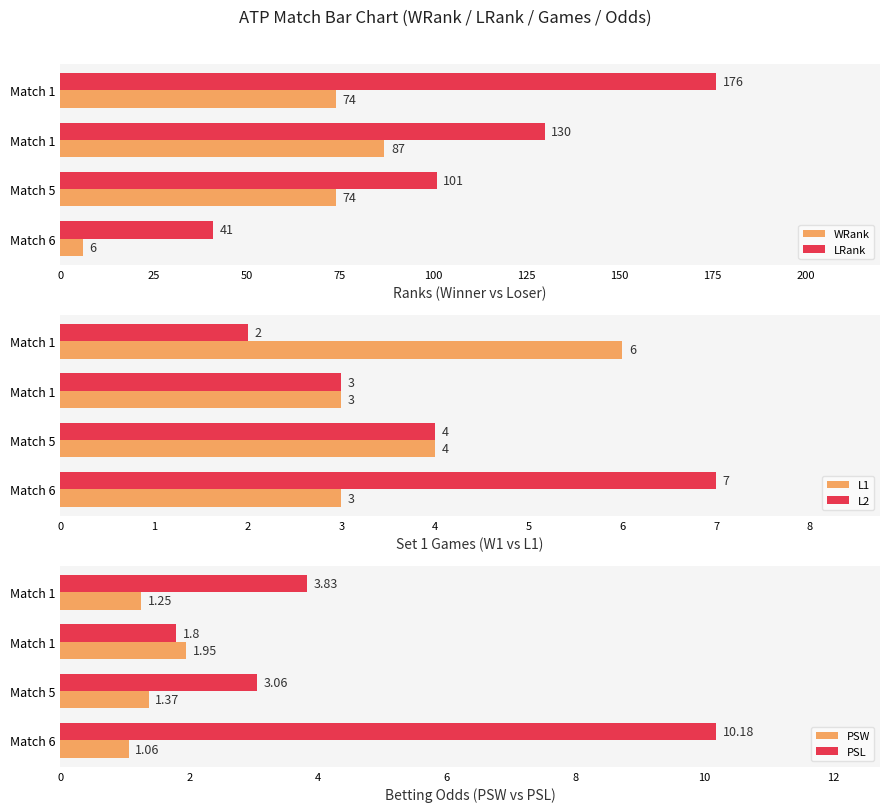

The value of L1 at Match 1 is 5.3. True or false?

False